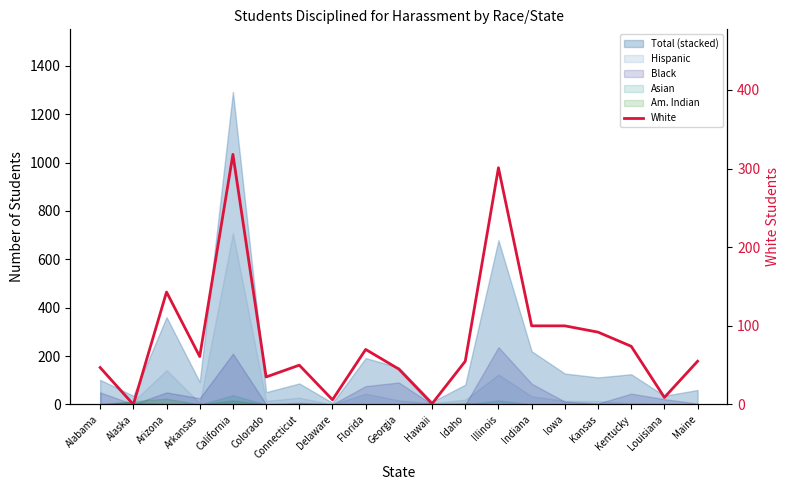

What is the label of the 12th point from the left?

Idaho